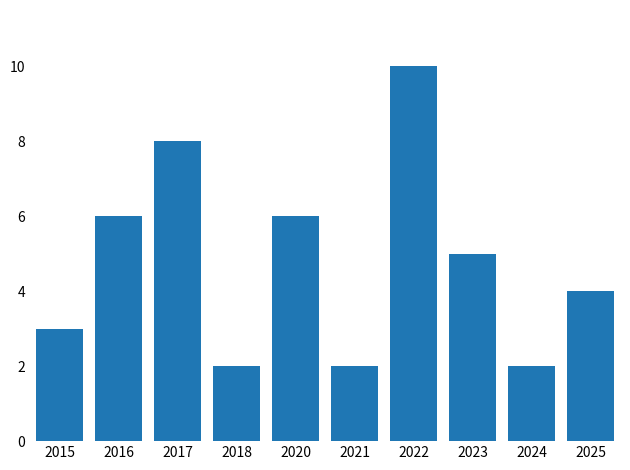

Read the value at 2020.

6